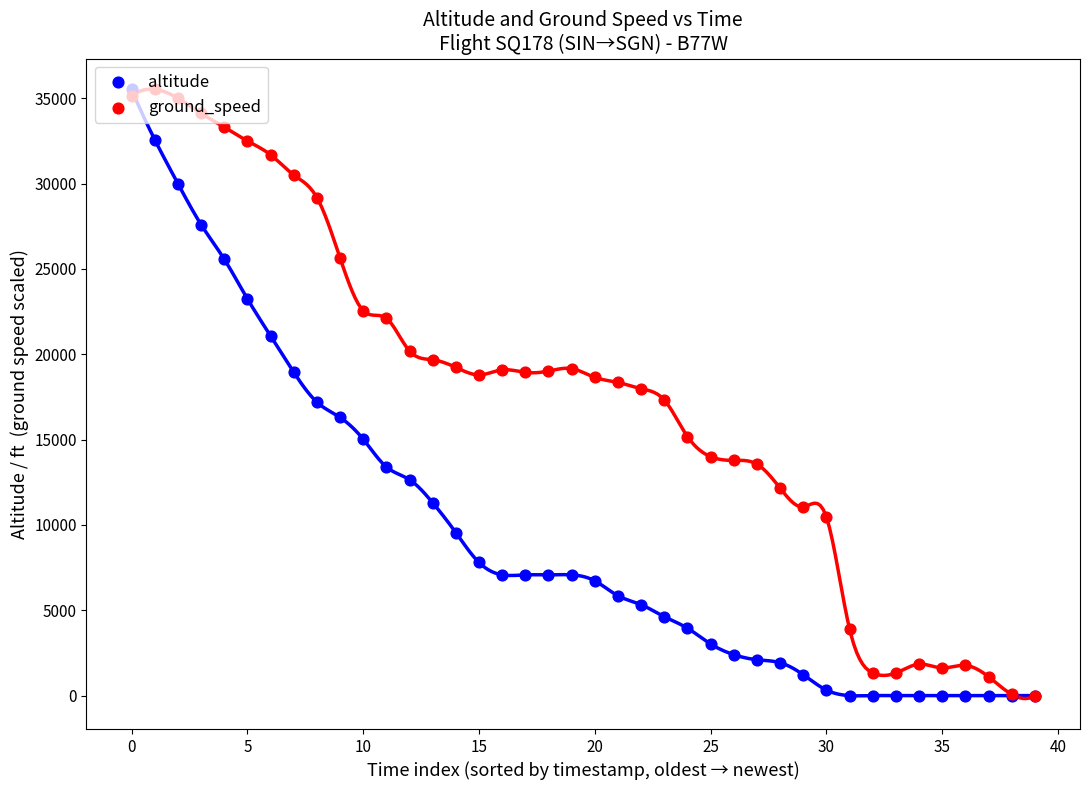

Which series has the widest spread of Y values?

altitude